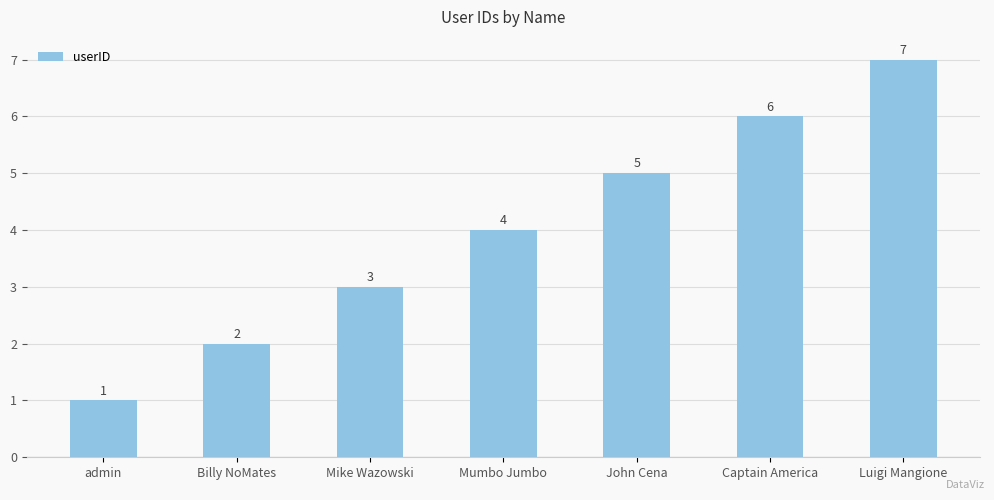

At which label is the value closest to 4?

Mumbo Jumbo